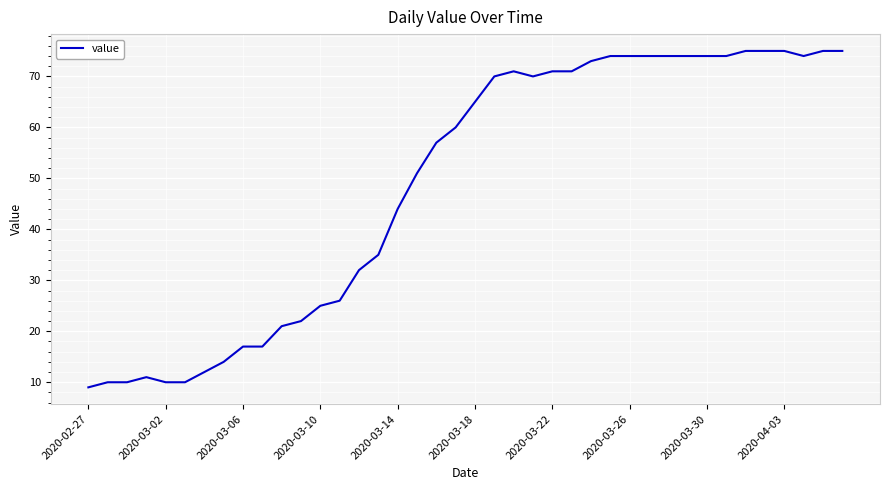

Reading right to left, transcribe all the data shown in this chart.

75	75	74	75	75	75	74	74	74	74	74	74	74	73	71	71	70	71	70	65	60	57	51	44	35	32	26	25	22	21	17	17	14	12	10	10	11	10	10	9